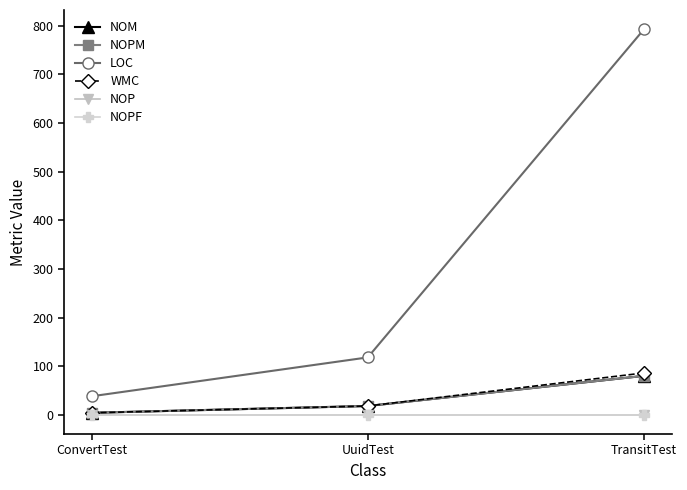

Does the chart have visible grid lines?

No